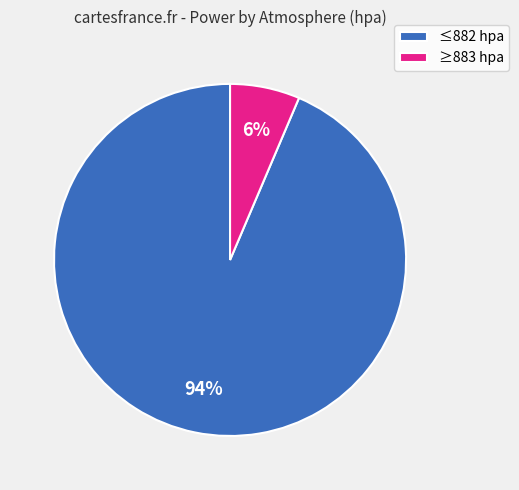

To the nearest percent, what is the average slice percentage?

50%